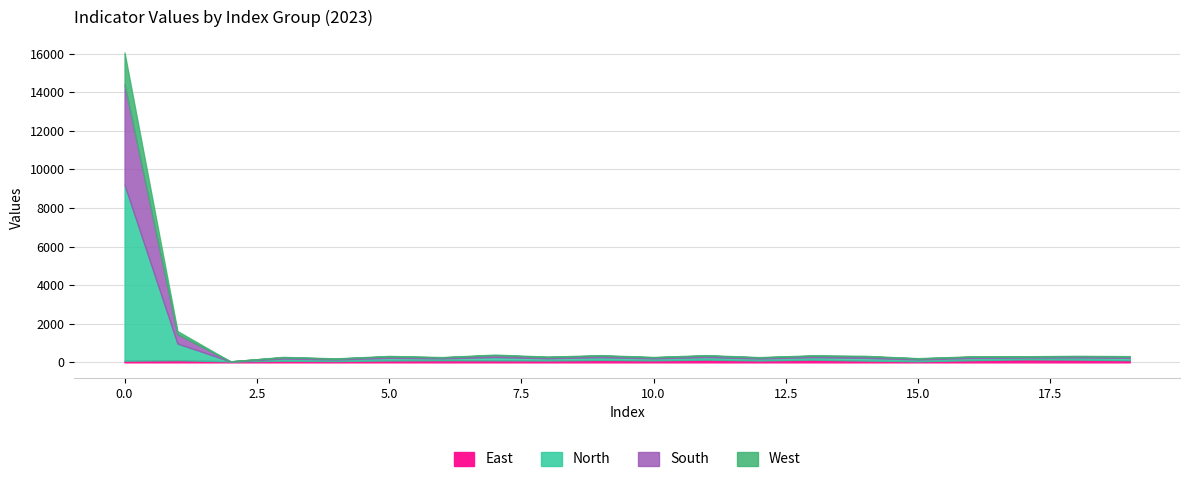

What is the sum of the values values at 2 and 18?

112